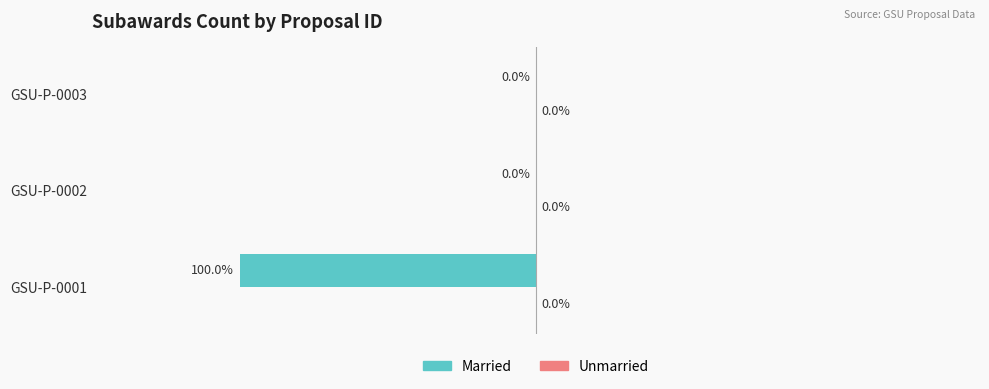

Between GSU-P-0002 and GSU-P-0001, which is larger?

GSU-P-0002